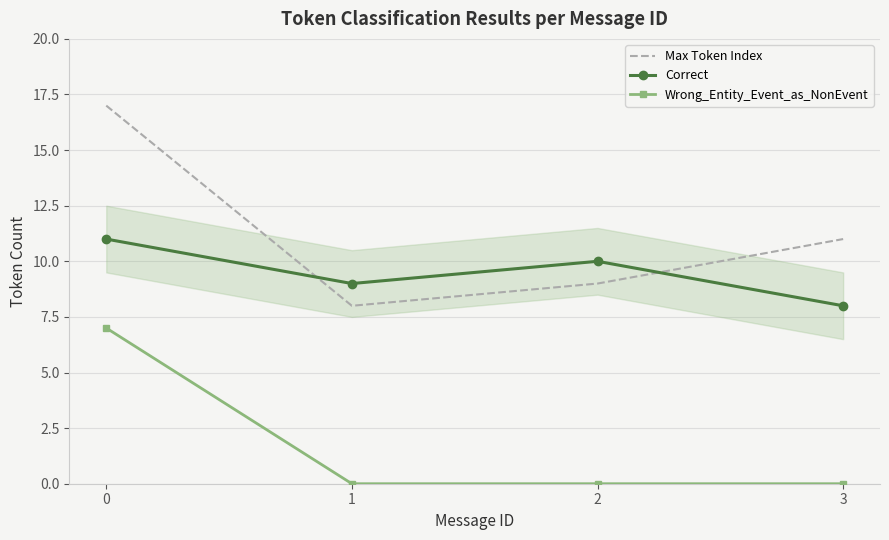

How many Correct values are between 9 and 11?

3